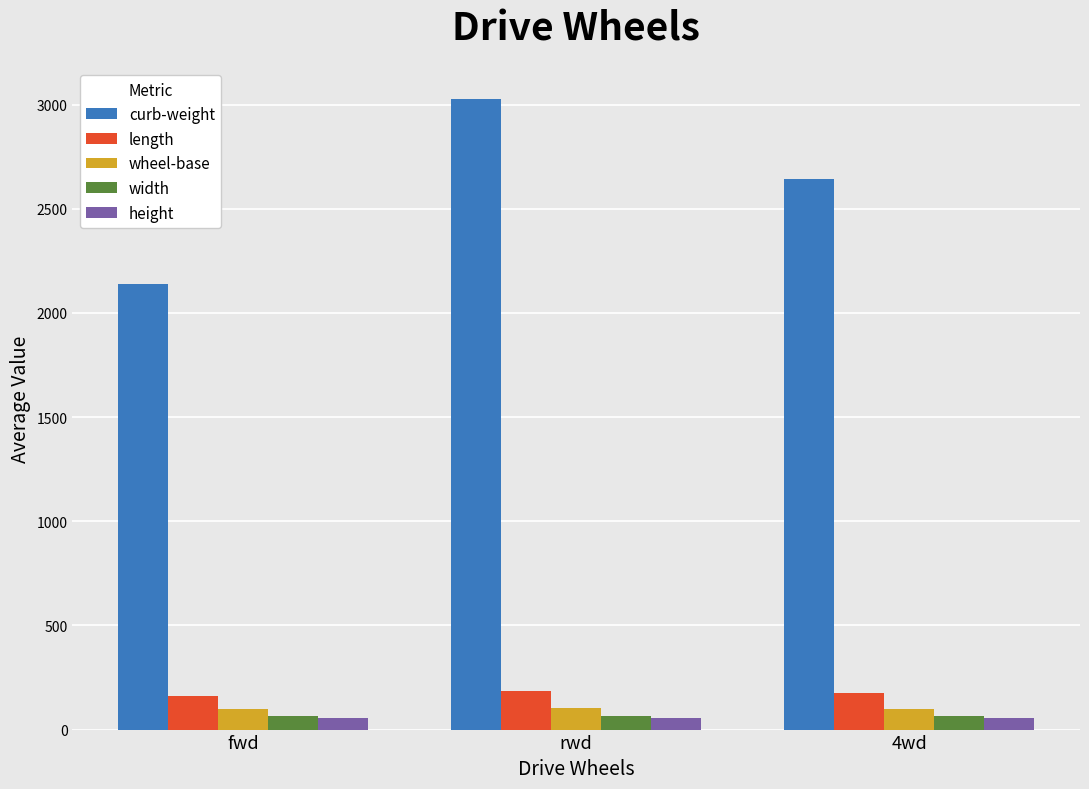

What is the label of the 1st bar from the right?

4wd